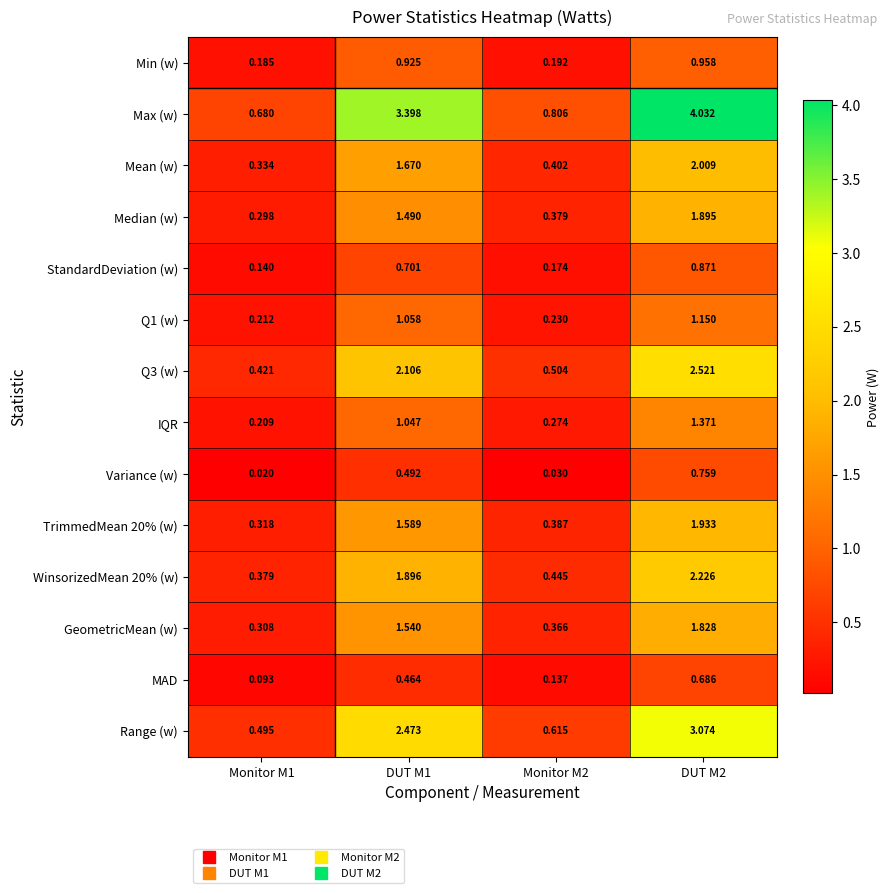

Rank the series by their maximum value, from highest to lowest.

Max (w), Range (w), Q3 (w), WinsorizedMean 20% (w), Mean (w), TrimmedMean 20% (w), Median (w), GeometricMean (w), IQR, Q1 (w), Min (w), StandardDeviation (w), Variance (w), MAD